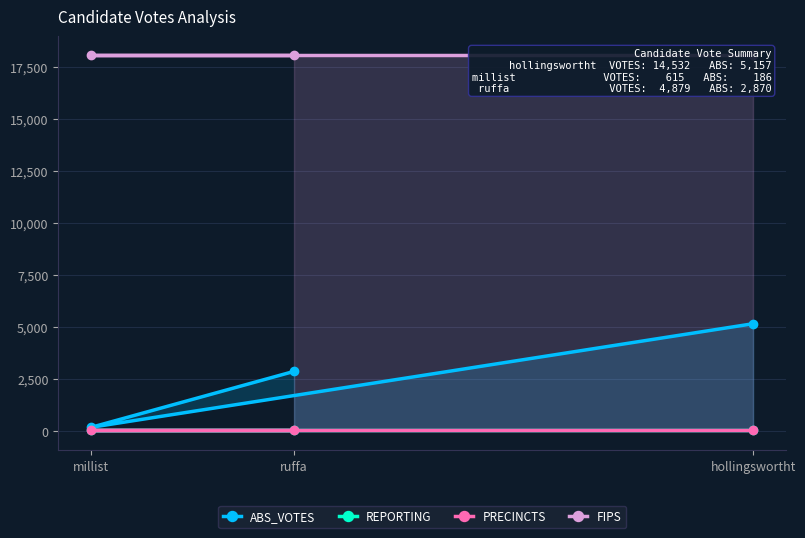

At hollingswortht, list the series in order from smallest to largest.

REPORTING, PRECINCTS, ABS_VOTES, FIPS